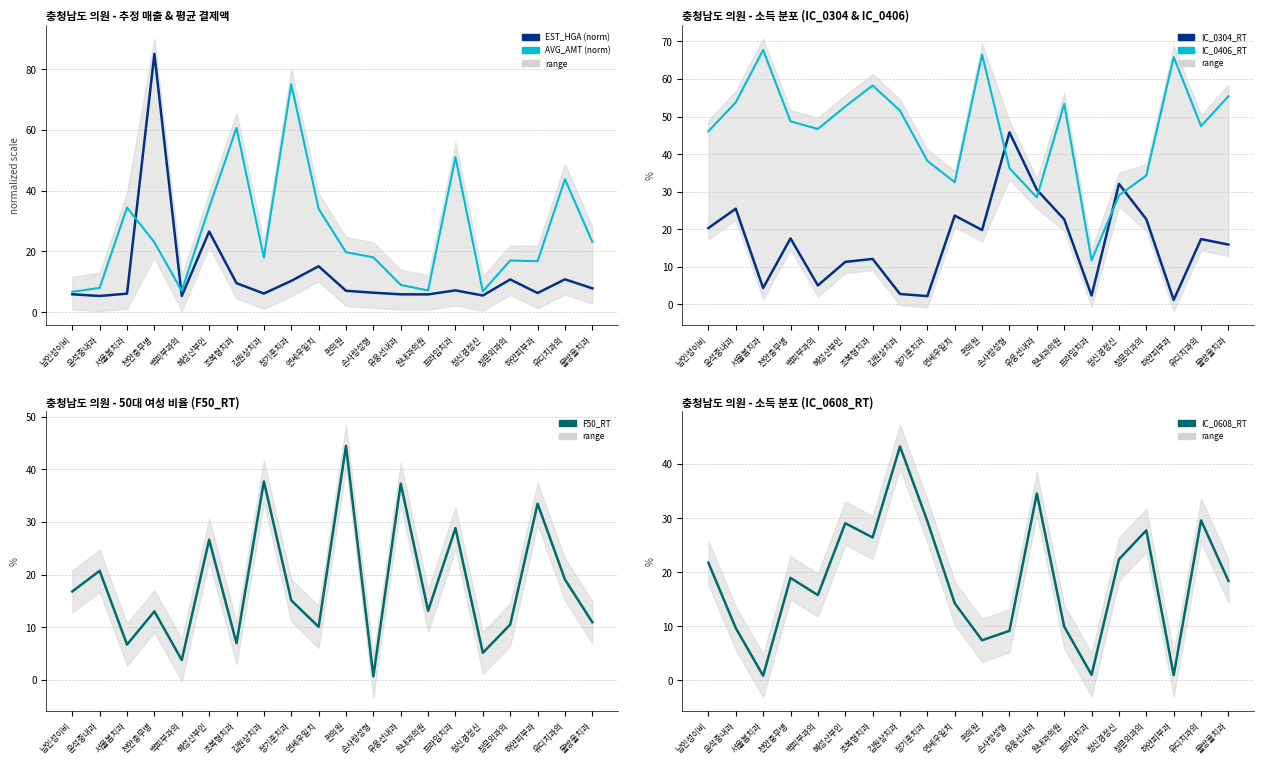

True or false: F50_RT and IC_0304_RT intersect in this chart.

True